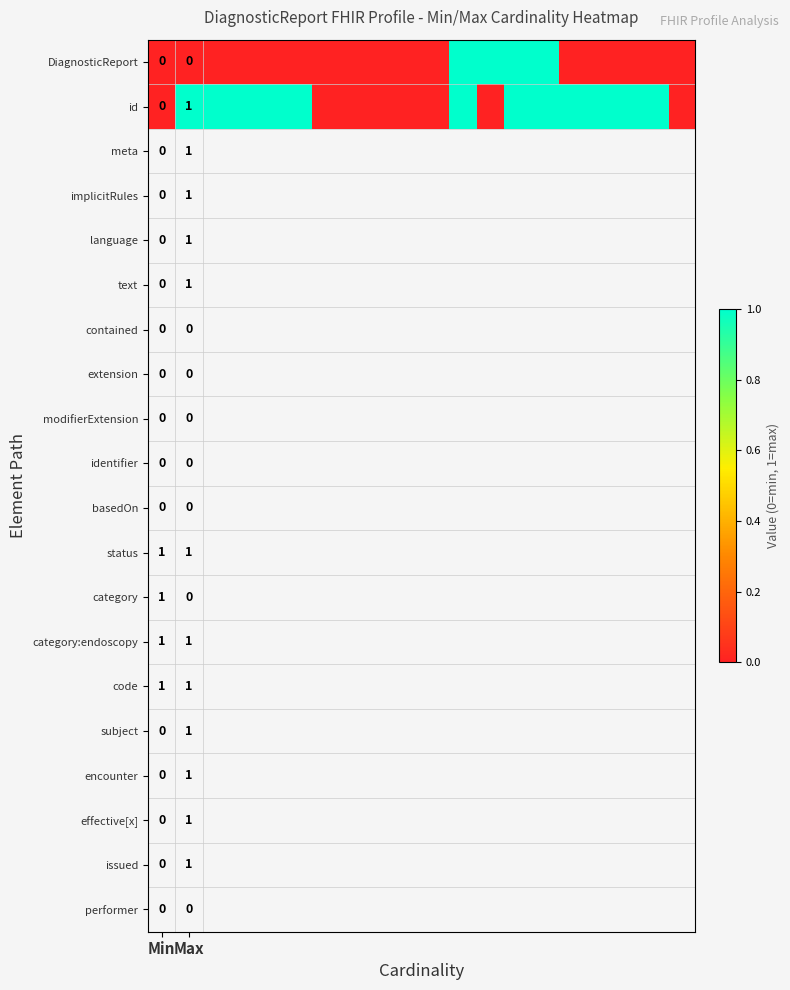

What is the difference between the second highest and second lowest values in the id series?

1